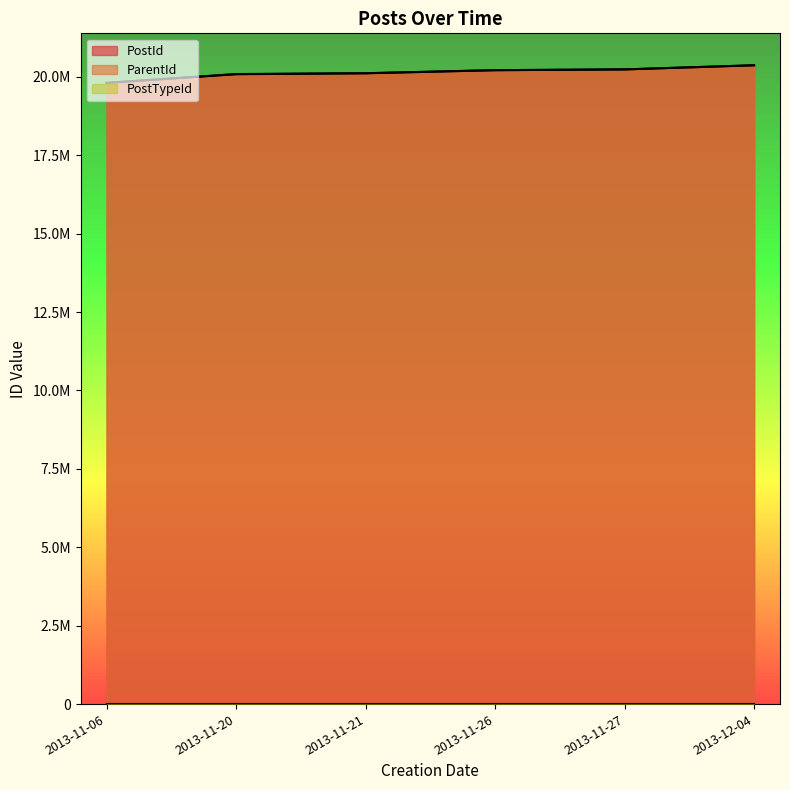

Does the chart display data point markers on the line(s)?

No